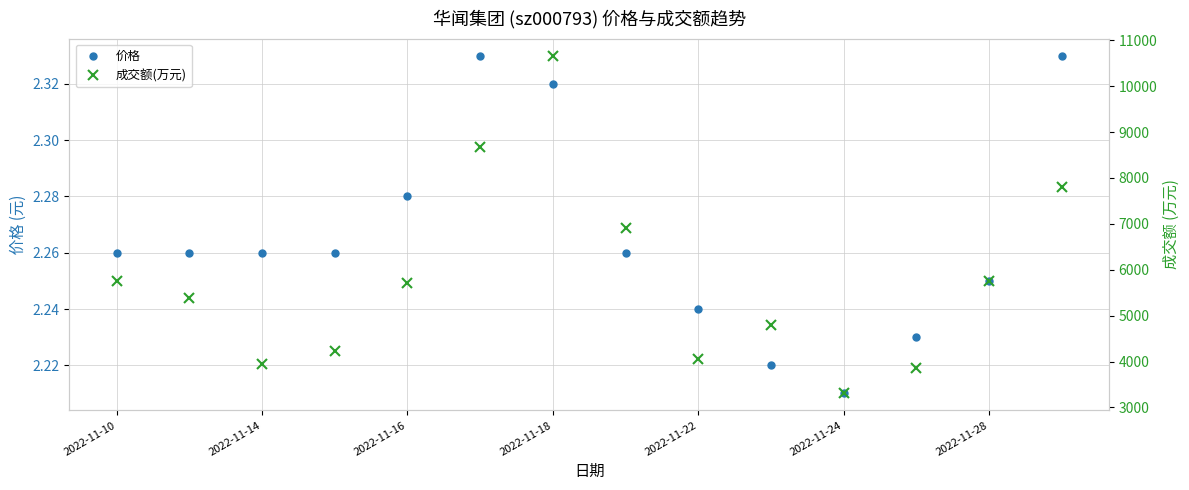

What is the value of the 价格 point at the 7th from the left?

2.3